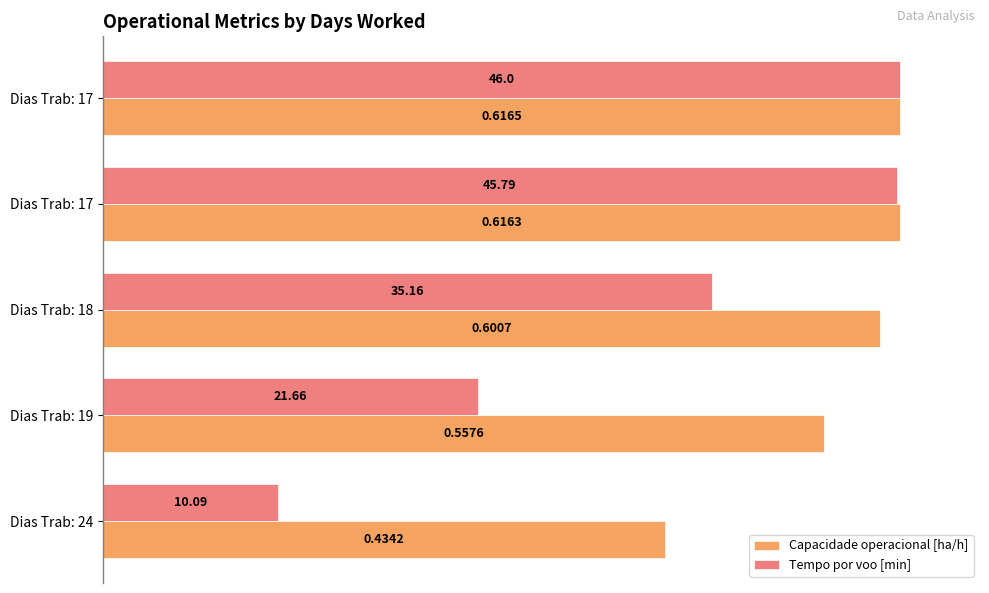

Rank the series by their maximum value, from lowest to highest.

Capacidade operacional [ha/h], Tempo por voo [min]